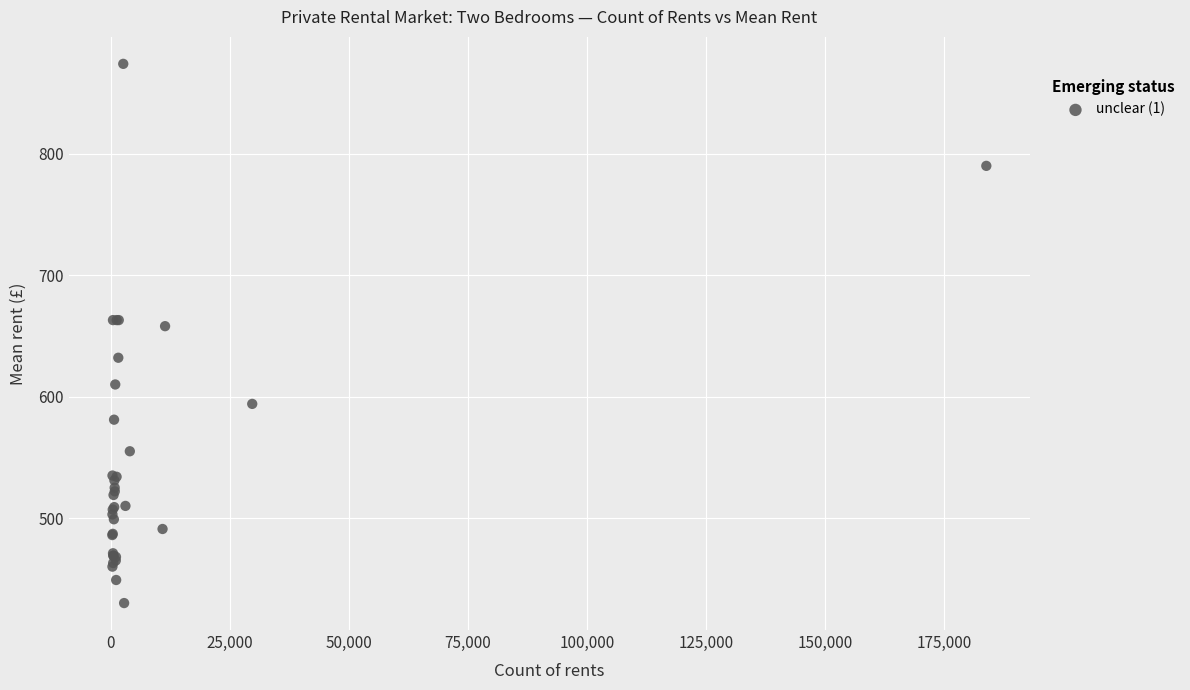

What Y value in the scatter plot is closest to 652?

658